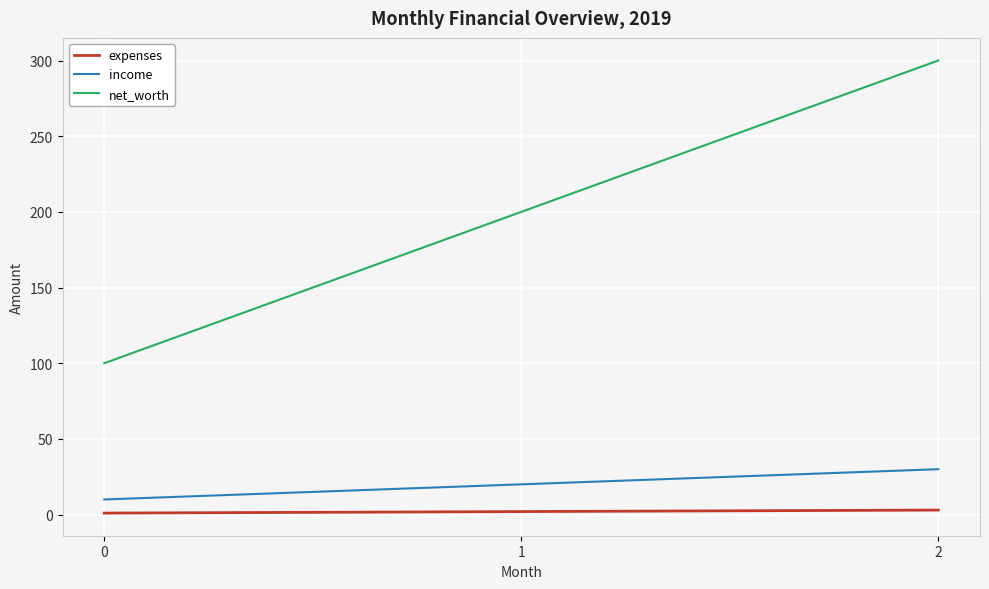

Is this an area chart (filled region under the line)?

No